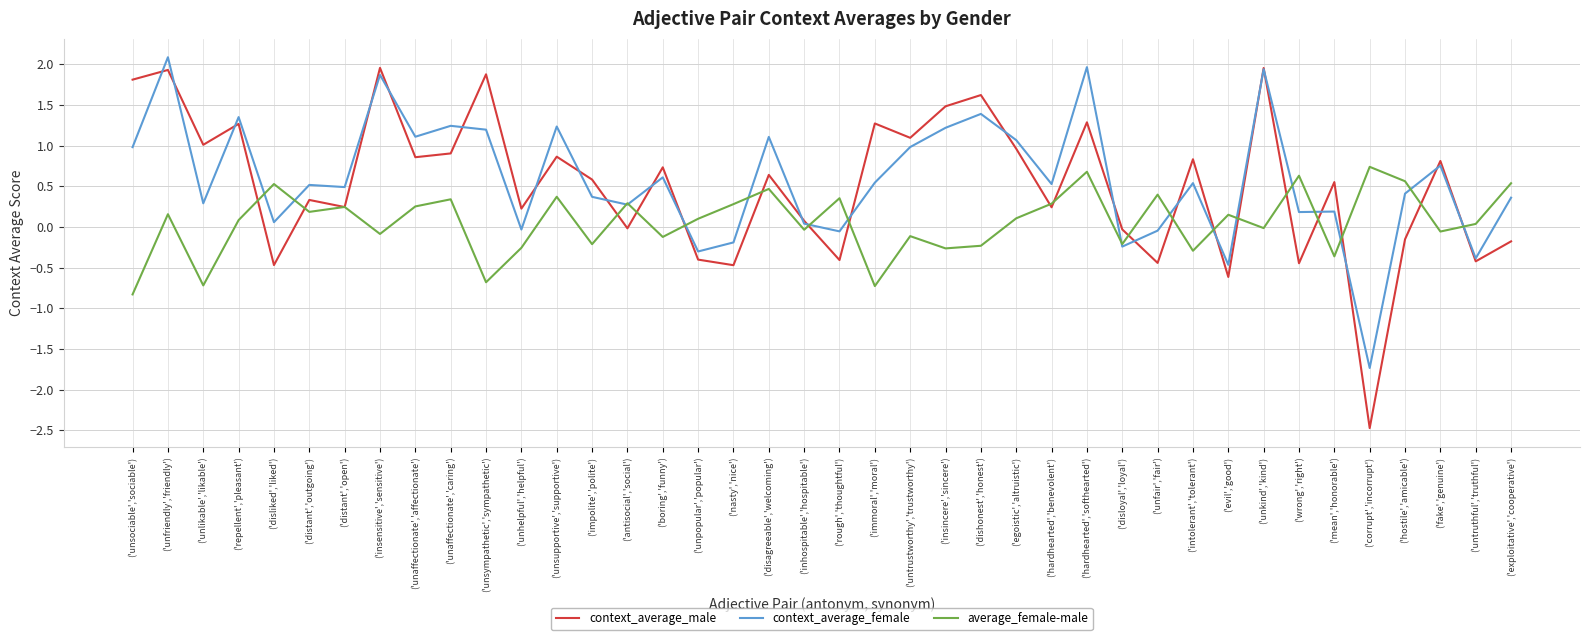

Is the value of context_average_female at ('nasty','nice') greater than the value of average_female-male at ('mean','honorable')?

Yes